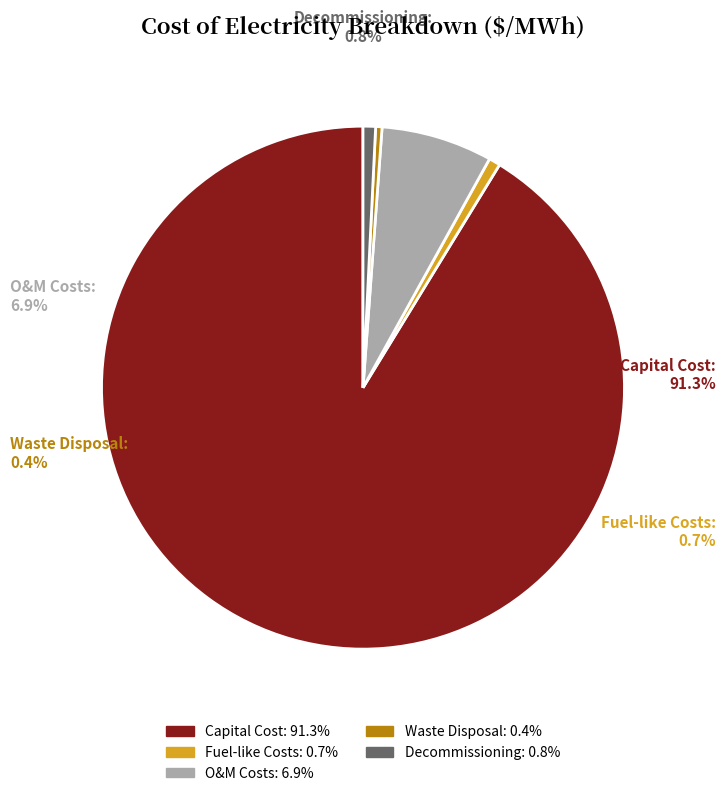

How many slices are in this pie chart?

5